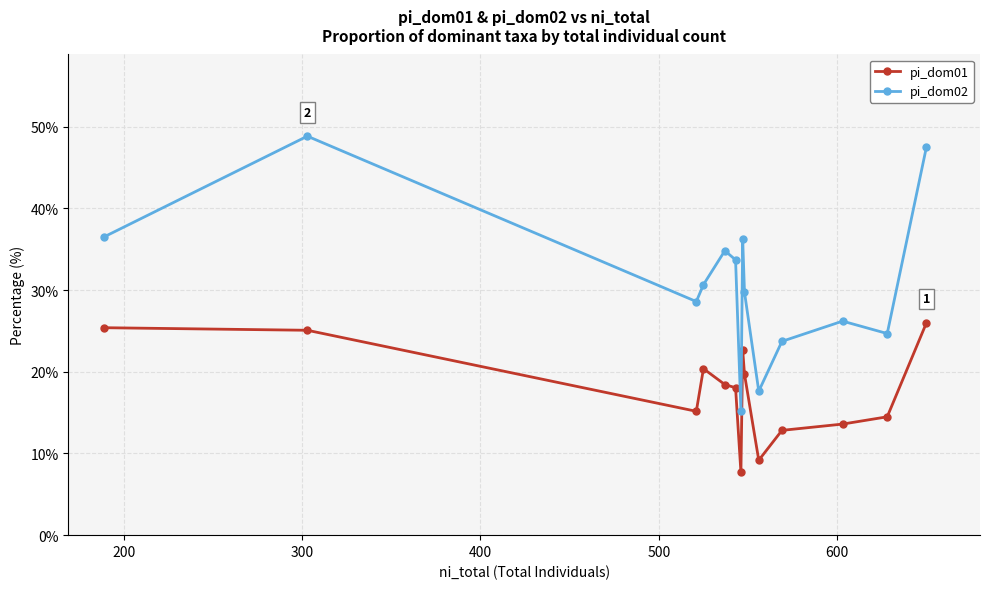

What is the value of the pi_dom02 point at the 11th from the left?

23.7